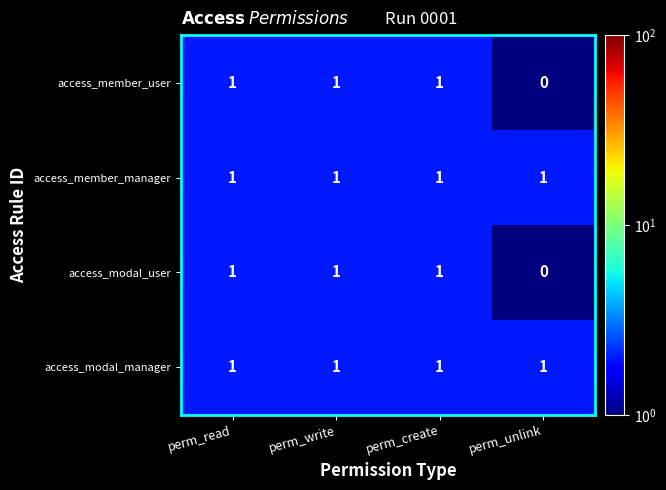

How many access_modal_user values are between 1 and 2?

3